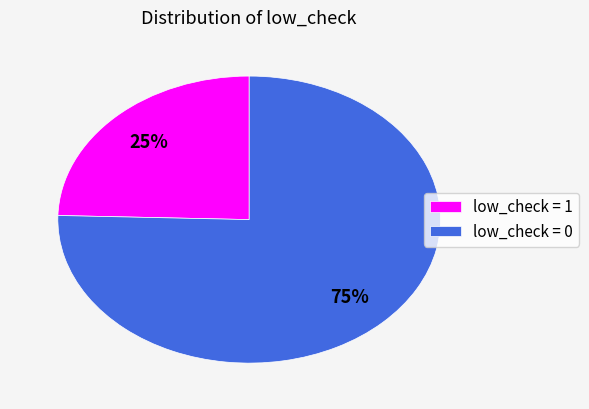

What is the largest slice in the pie chart?

low_check = 0